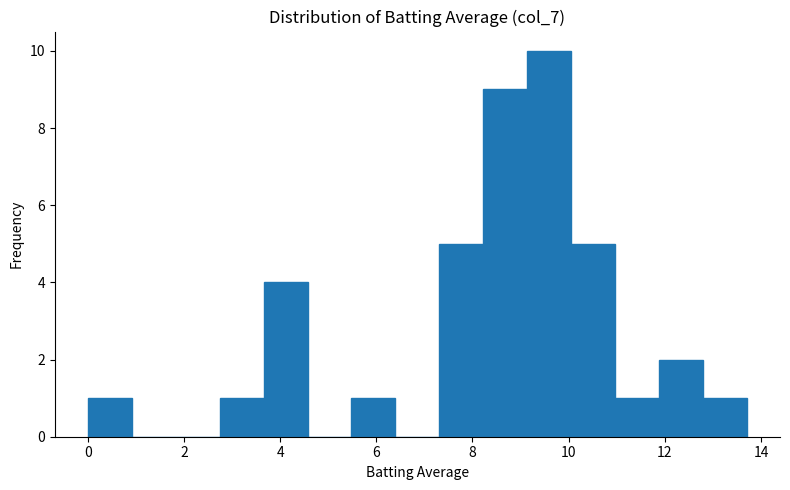

Reading left to right, list every bar in this chart as the range it spans on the x-axis followed by its height. Neither the bar edges nor the heights are printed on the chart, so give them approximately, as read against the axes.

0.0 to 1.0: 1
1.0 to 1.8: 0
1.8 to 2.8: 0
2.8 to 3.6: 1
3.6 to 4.6: 4
4.6 to 5.4: 0
5.4 to 6.4: 1
6.4 to 7.4: 0
7.4 to 8.2: 5
8.2 to 9.2: 9
9.2 to 10.0: 10
10.0 to 11.0: 5
11.0 to 11.8: 1
11.8 to 12.8: 2
12.8 to 13.8: 1